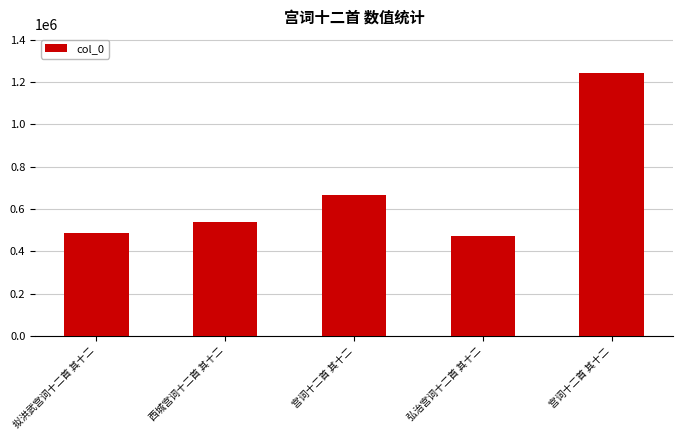

What is the minimum value shown in the chart?

474201